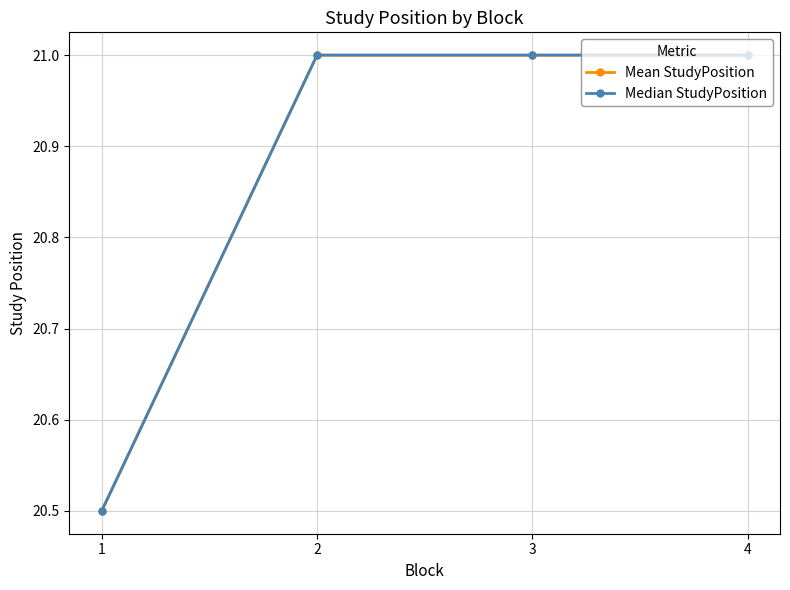

Rank the series at 3 from highest to lowest value.

Mean StudyPosition, Median StudyPosition